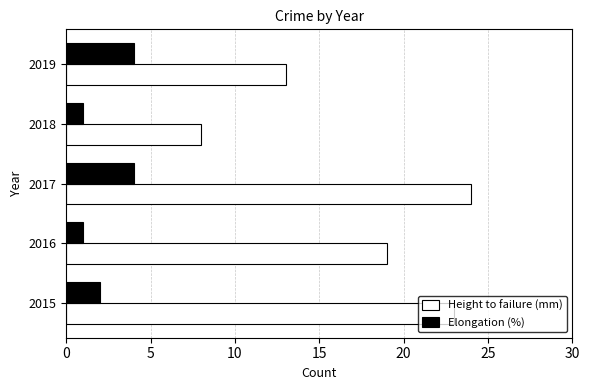

Which category has the highest value in the Height to failure (mm) series?

2017